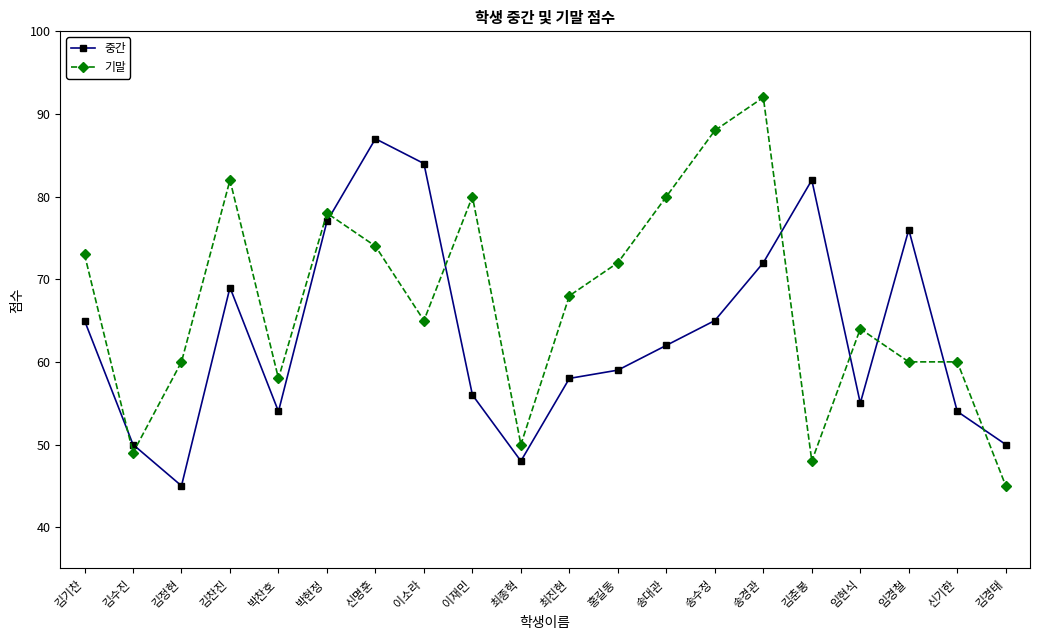

How many times do 기말 and 중간 cross each other?

9